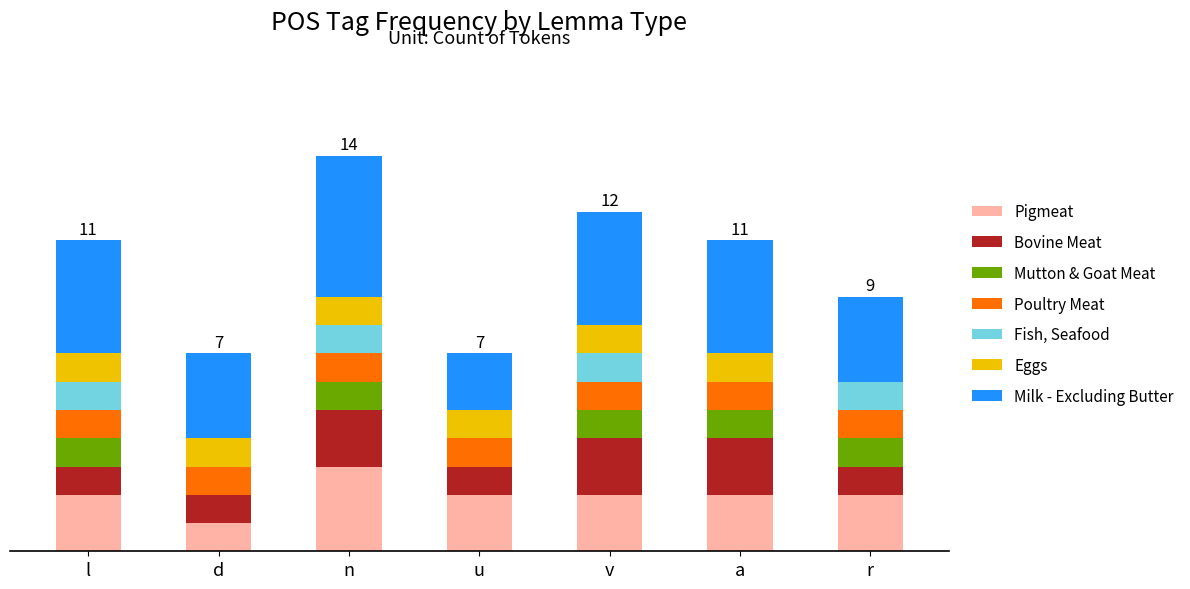

What is the label of the 1st bar from the left?

l